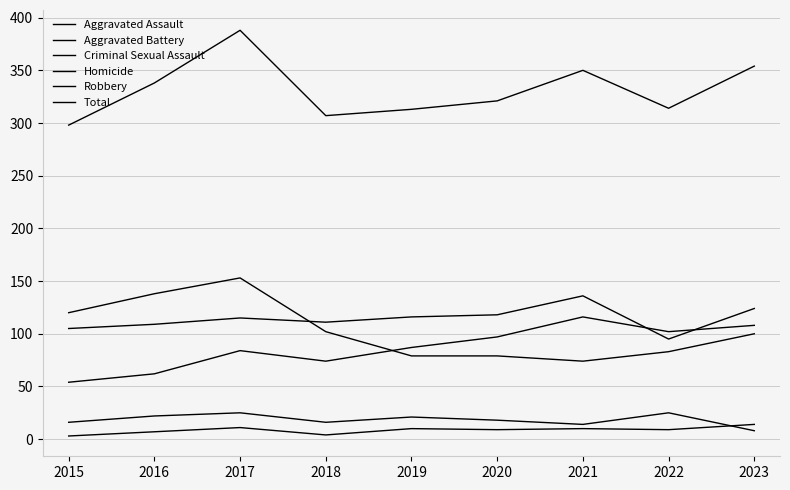

Does the chart display data point markers on the line(s)?

No